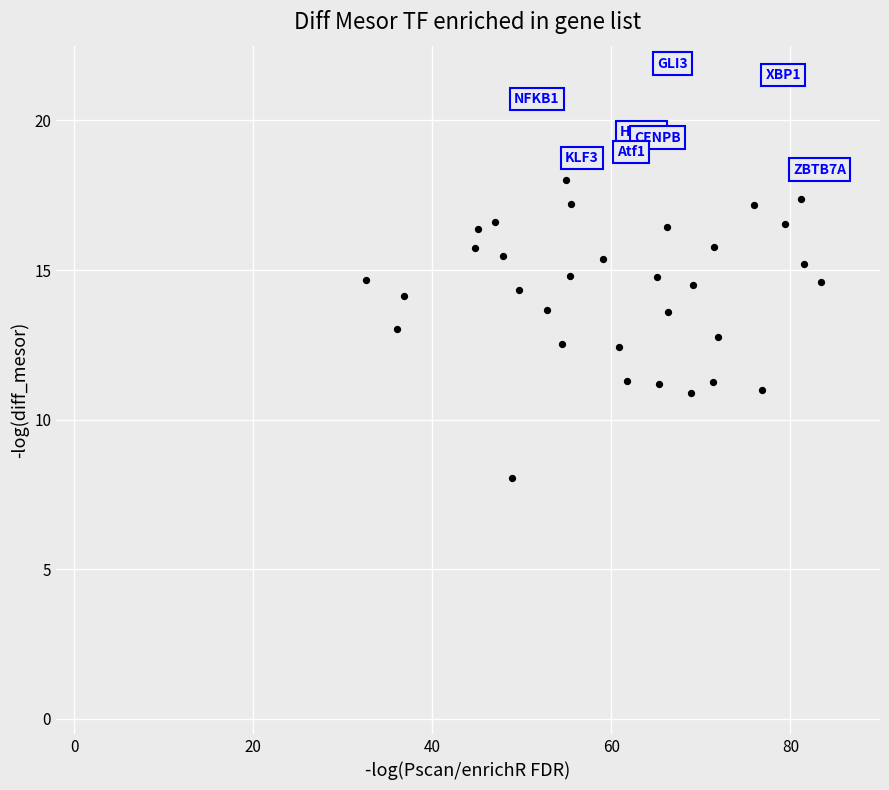

What is the range of Y values (max minus min)?

13.6